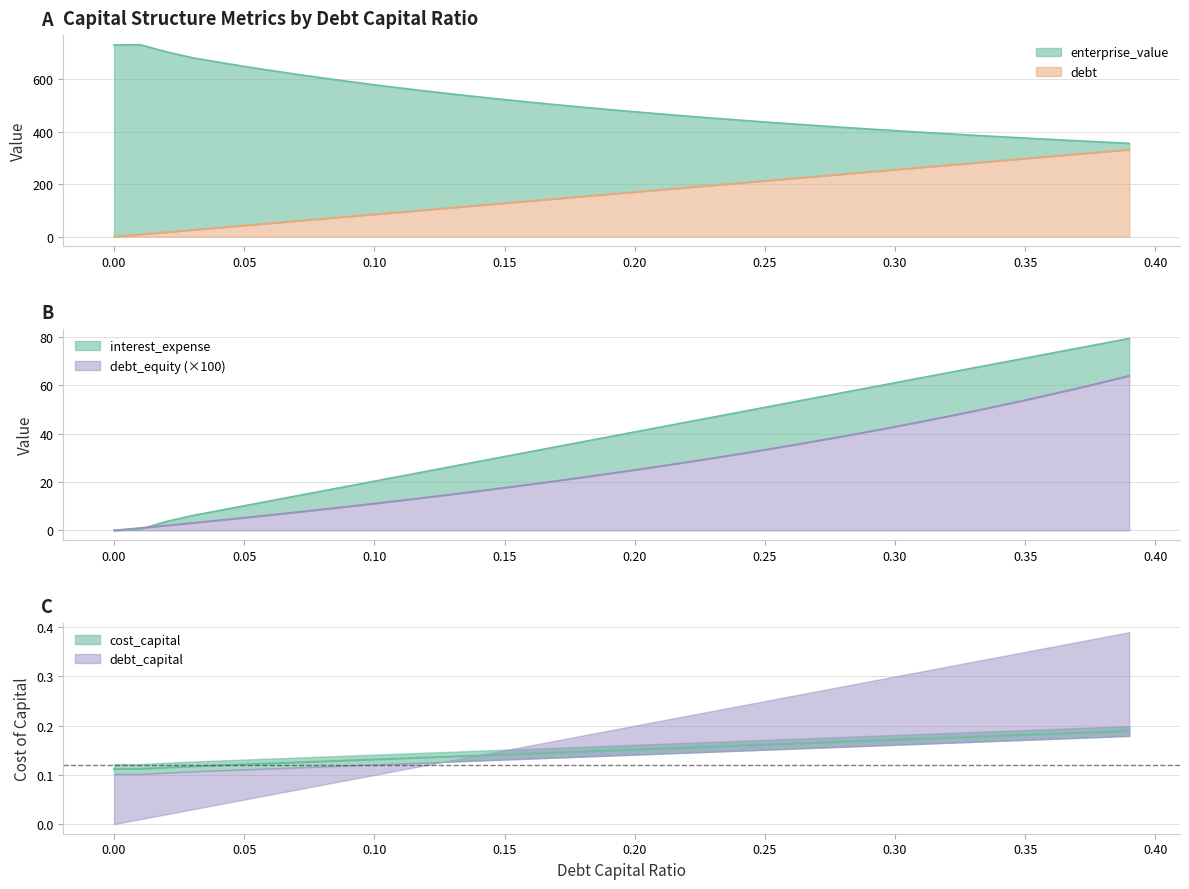

Does the chart have visible grid lines?

Yes